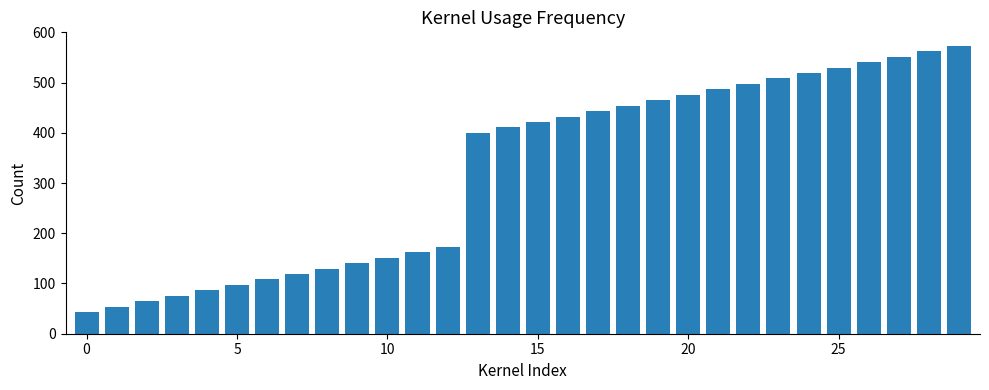

What is the difference between the maximum and minimum values?

529.7